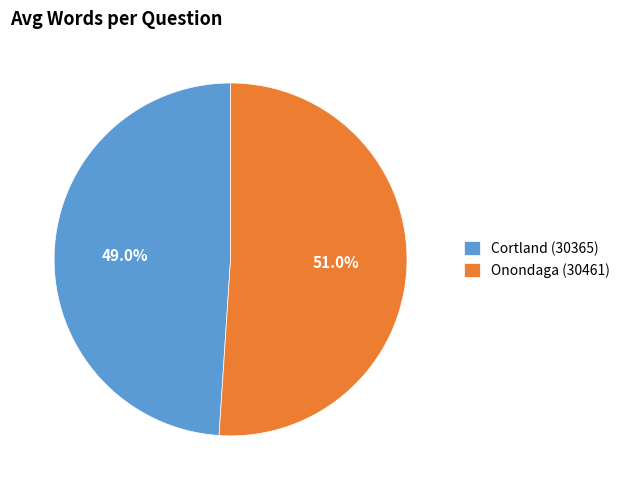

To the nearest percent, what is the average slice percentage?

50%